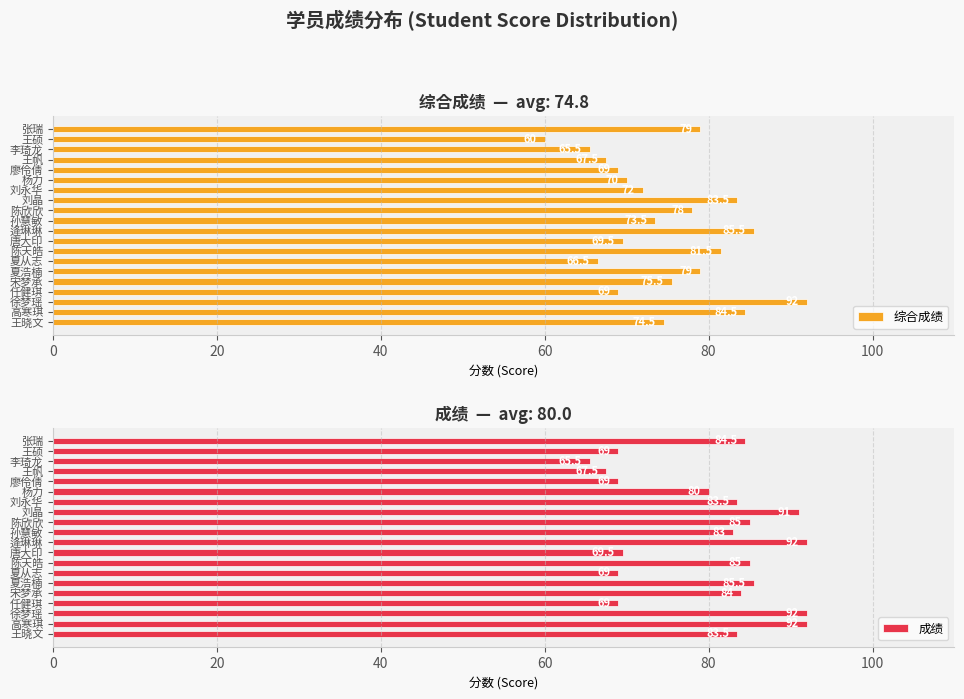

At which label does 综合成绩 reach its minimum?

王硕